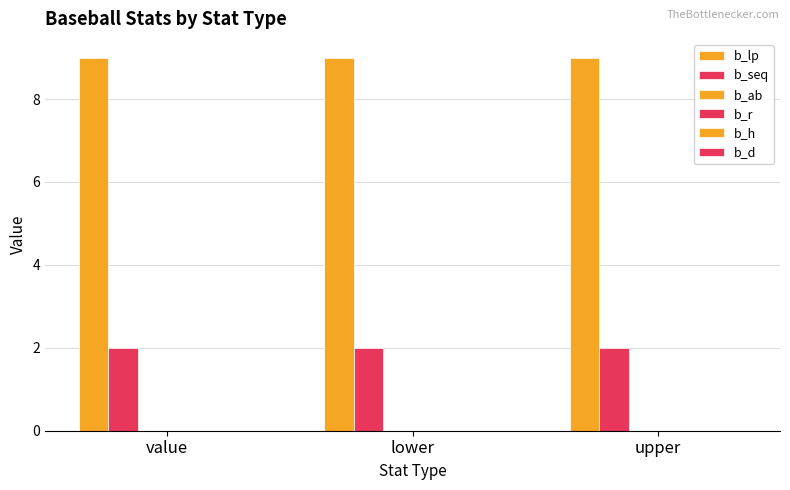

At lower, list the series in order from largest to smallest.

b_lp, b_seq